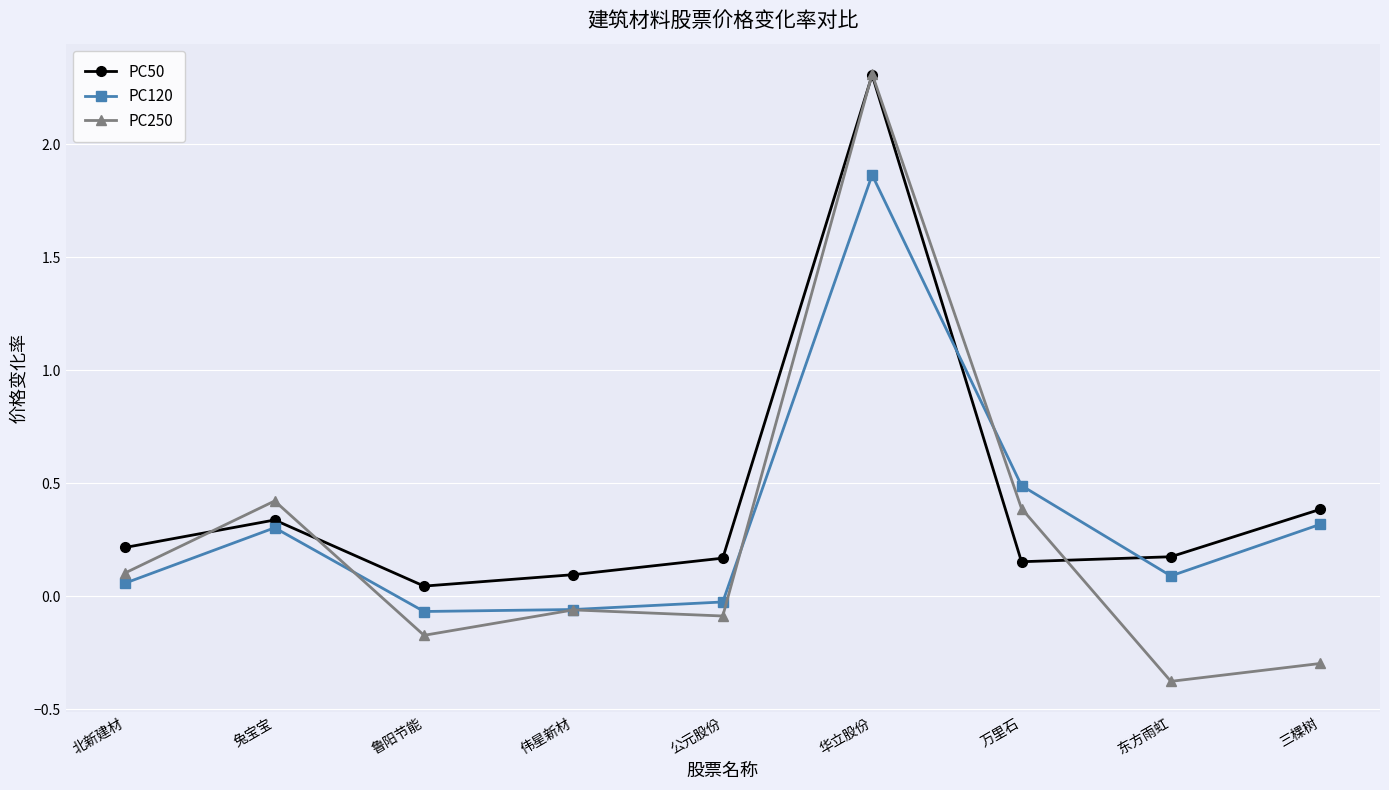

What position from the left is 东方雨虹?

8